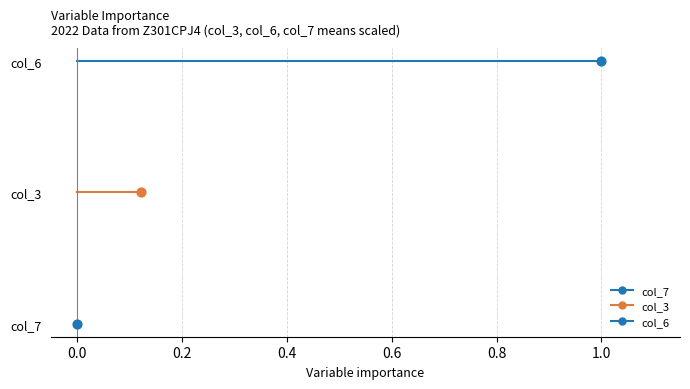

What are all the series names shown in the legend?

col_7, col_3, col_6